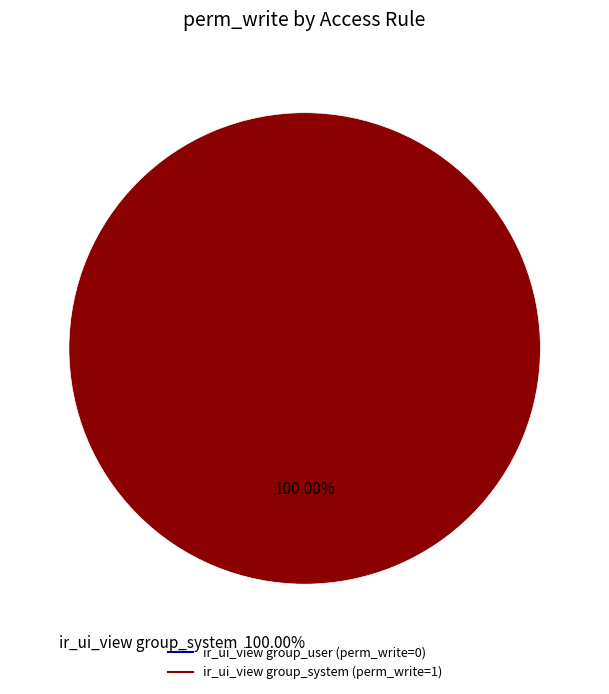

What is the majority slice?

ir_ui_view group_system